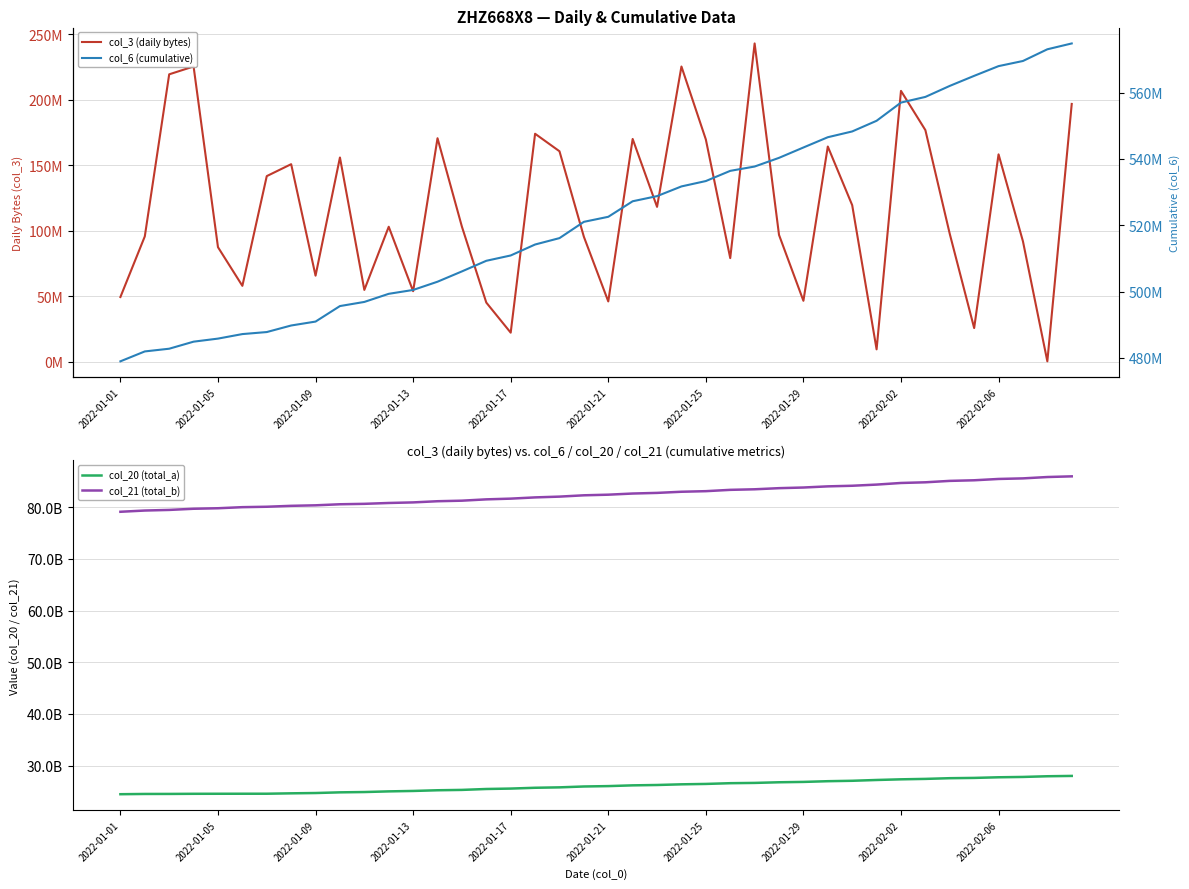

What position from the left is 2022-01-01?

1